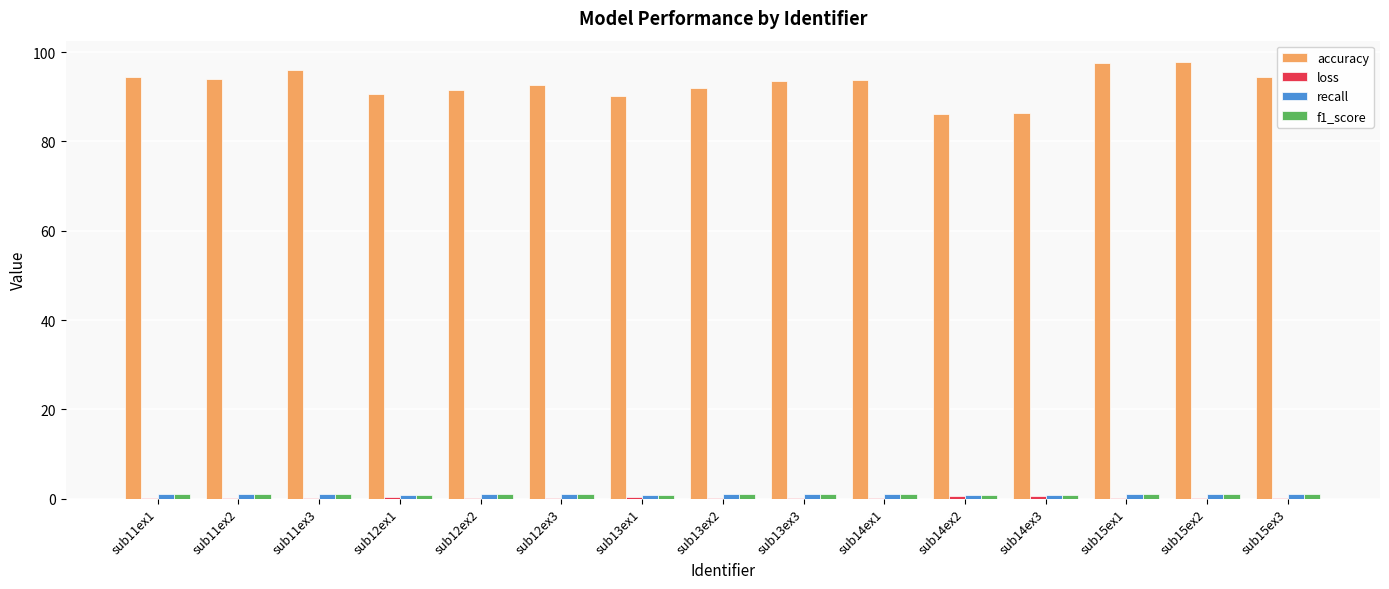

What is the greatest value displayed?

97.7